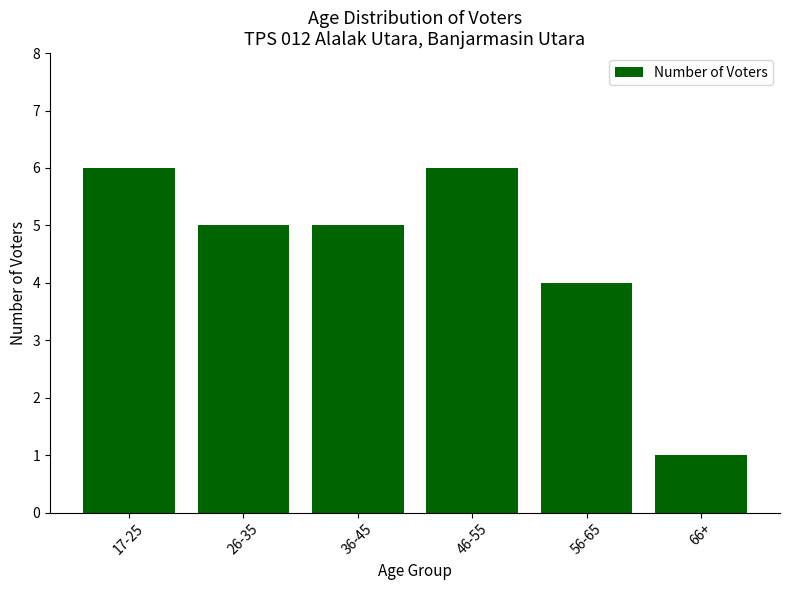

At which label is the value closest to 3?

56-65